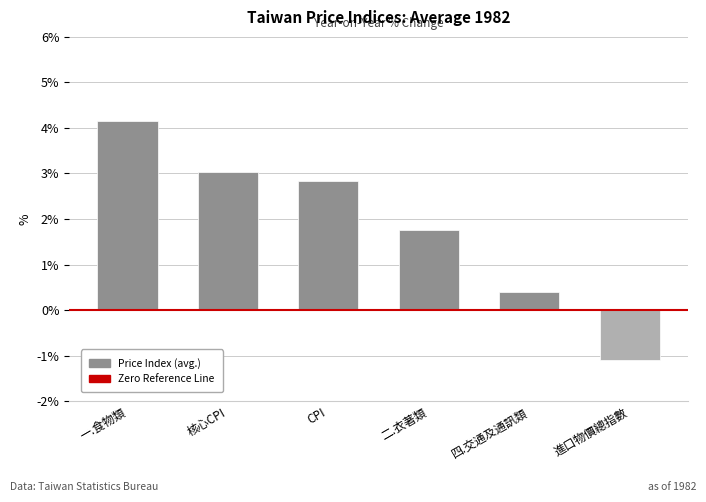

Is it true that the value at 一.食物類 is 6.3?

False